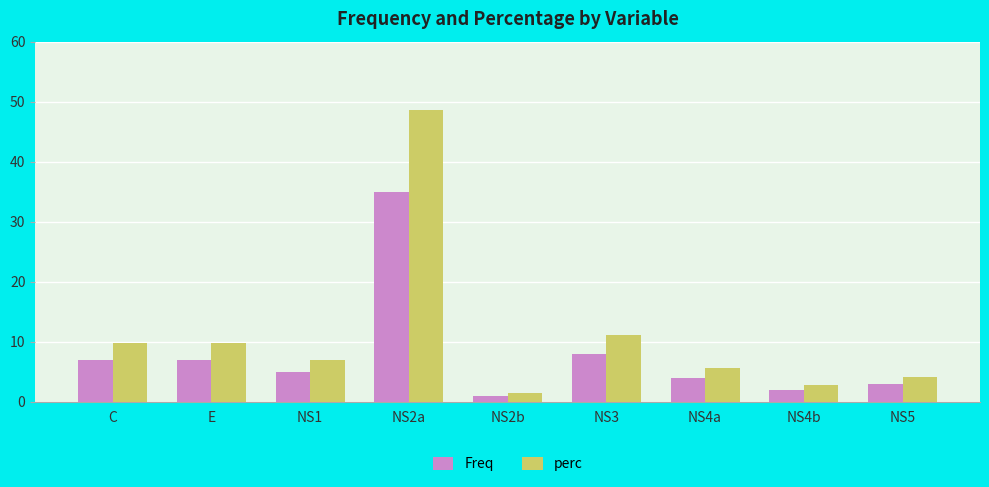

What is the label of the 3rd bar from the right?

NS4a